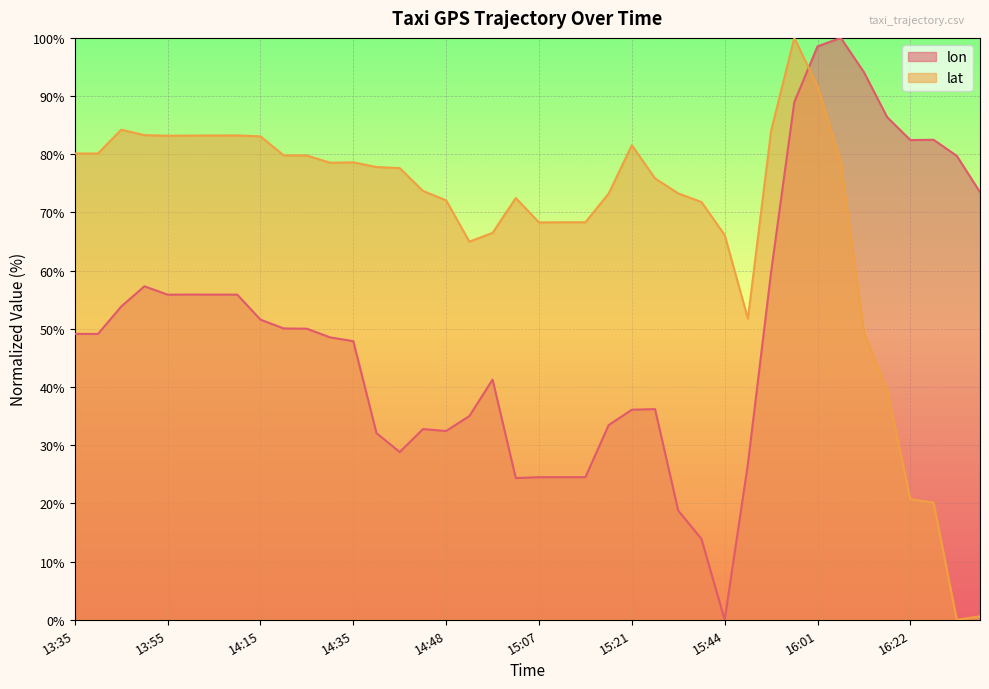

How many values in the lat series exceed 77?

20